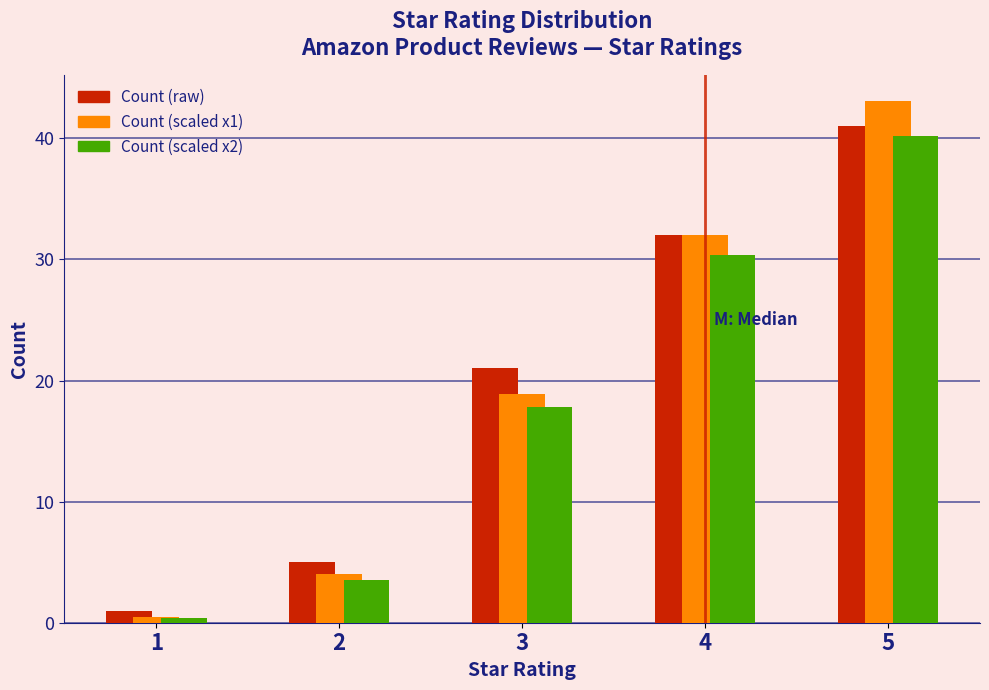

What is the total value across all series at 3?

57.8